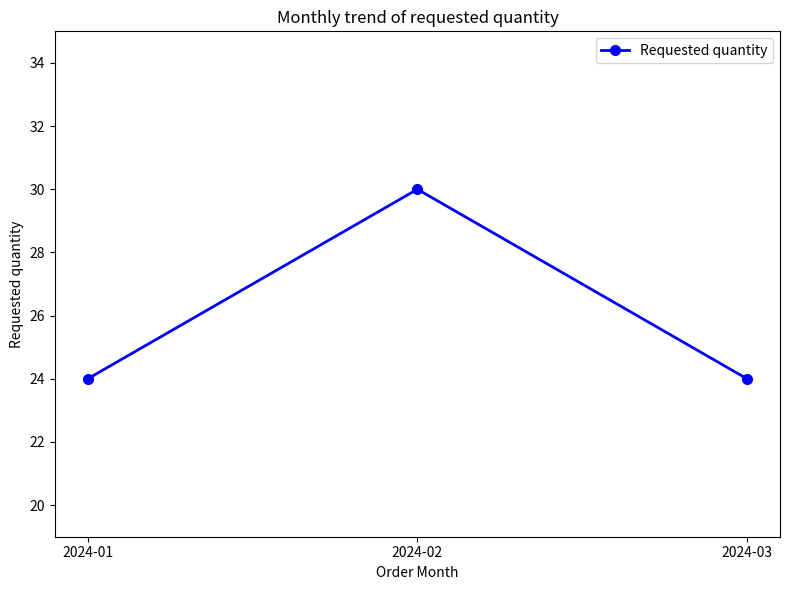

What value does the data have at 2024-01?

24